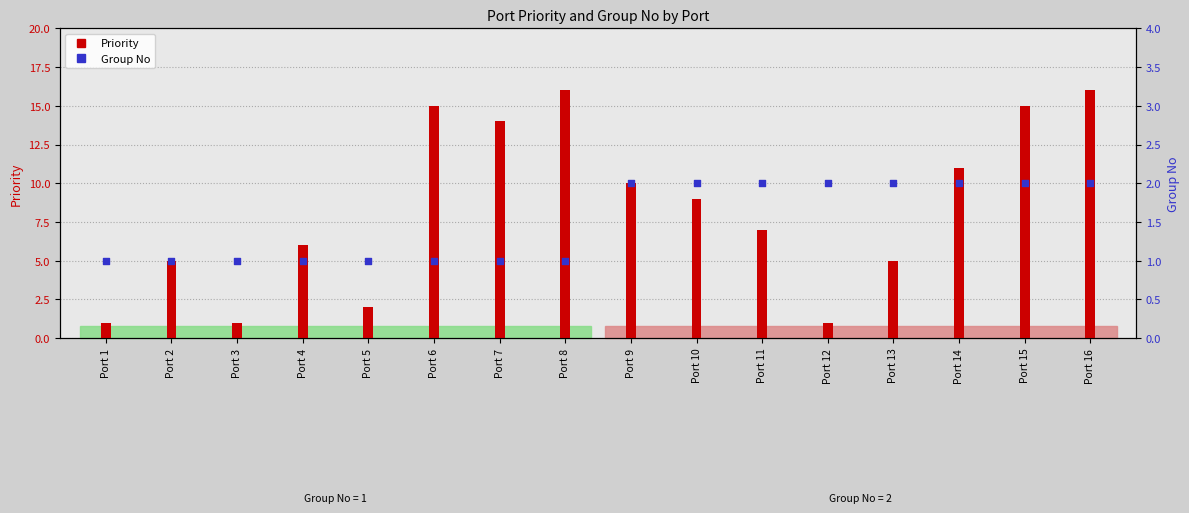

At which category is the sum across all series the highest?

Port 16